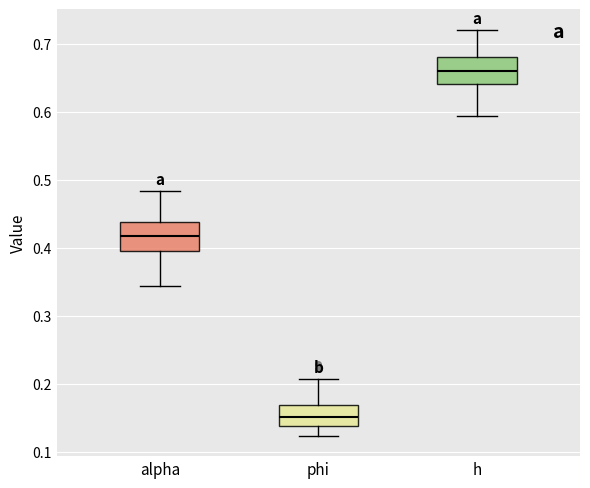

Reading left to right, transcribe this box plot: for each box, give where its median line is, the range the box spans, and where its two whiskers end, as read against the y-axis. The values are not printed on the chart, so give them approximately, as read against the axis.

alpha: median 0.42, box 0.40 to 0.44, whiskers 0.34 to 0.48
phi: median 0.15, box 0.14 to 0.17, whiskers 0.12 to 0.21
h: median 0.66, box 0.64 to 0.68, whiskers 0.59 to 0.72